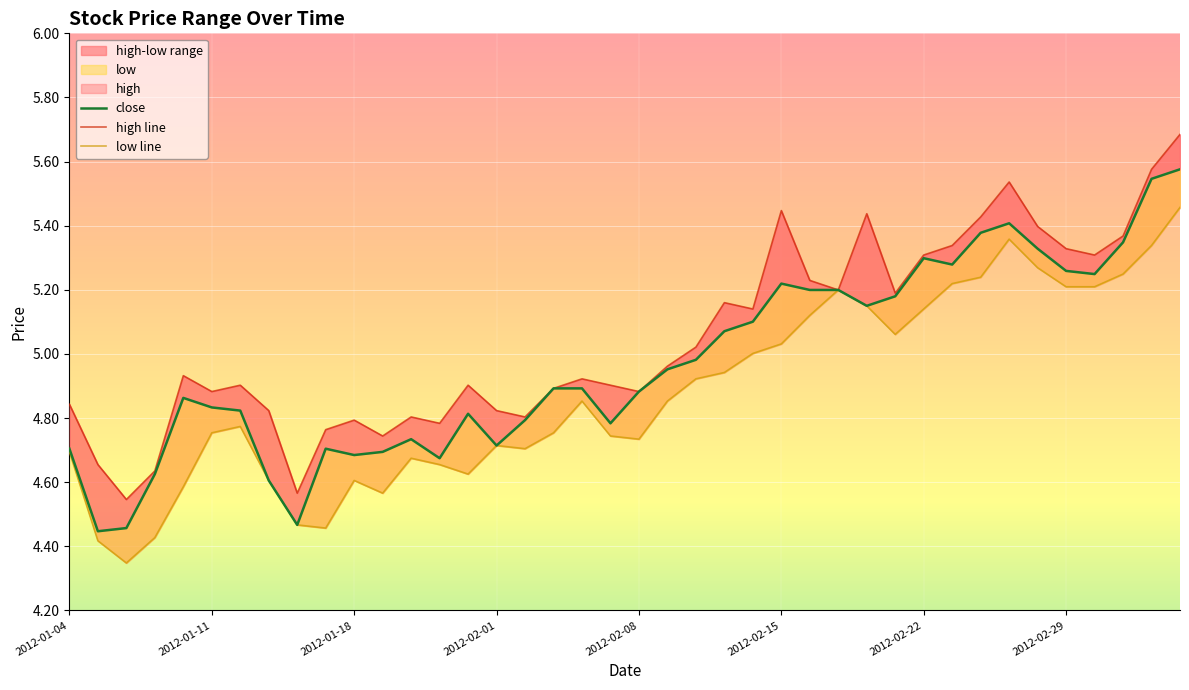

At how many categories does at least one series exceed 4?

40